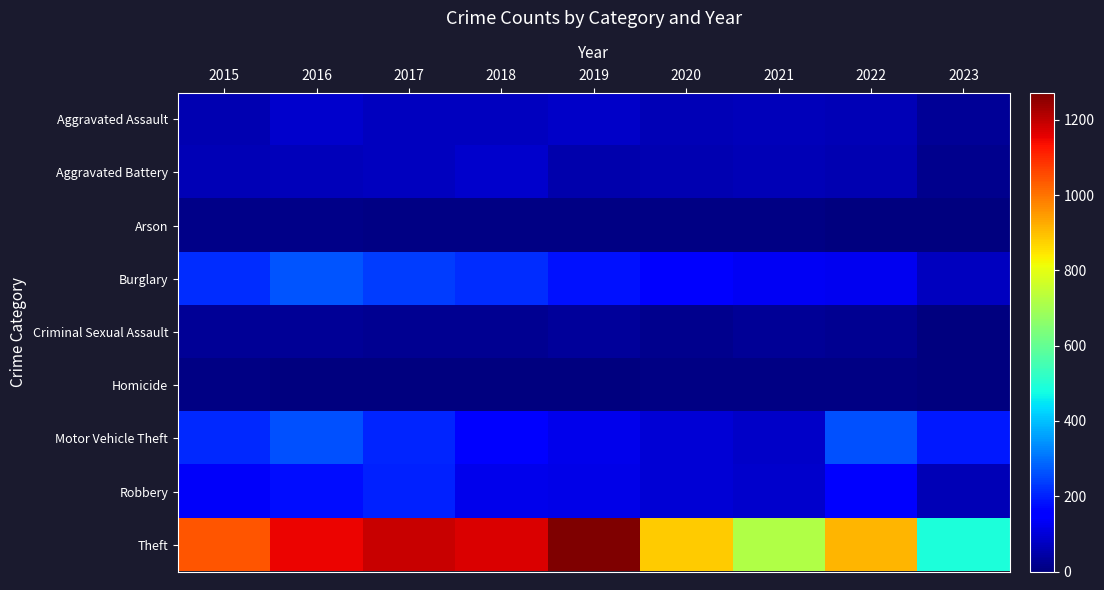

Which series has the largest range (max minus min)?

Theft